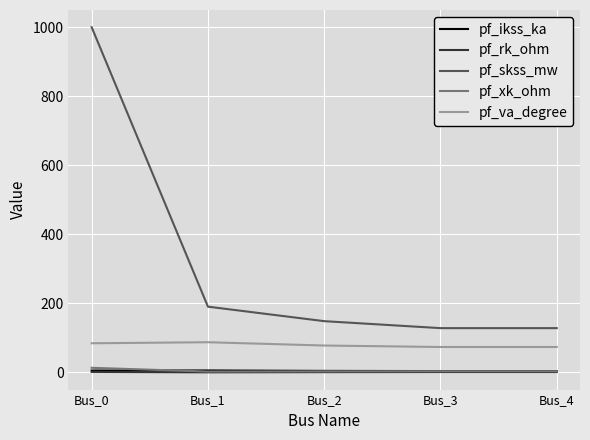

The value of pf_ikss_ka at Bus_1 is 5.5. True or false?

True